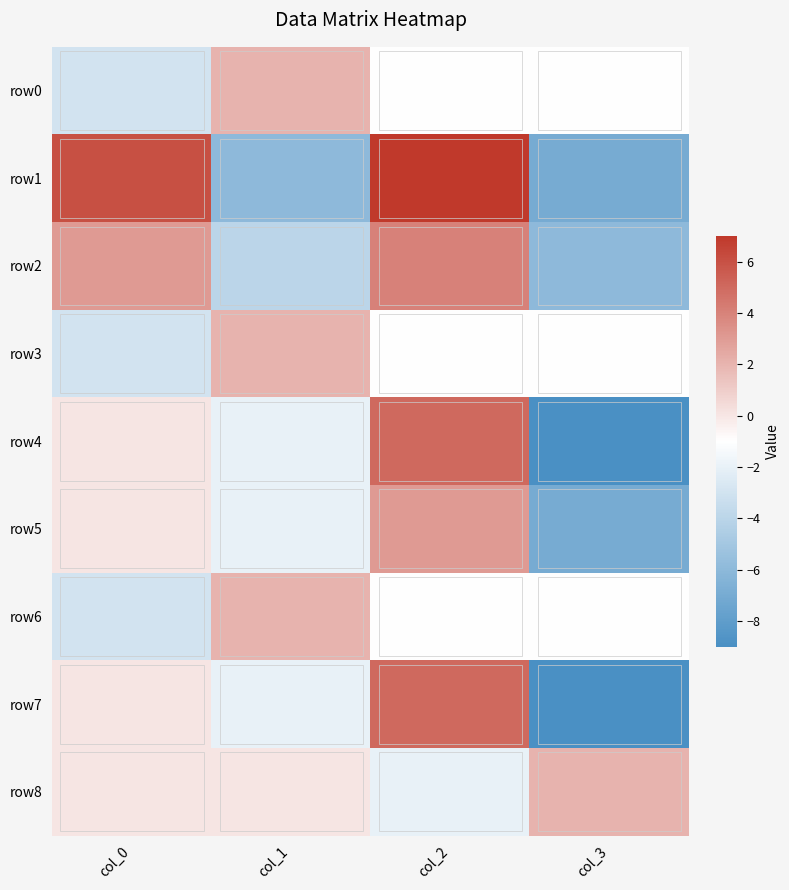

What is the total value across all series at col_1?

-10